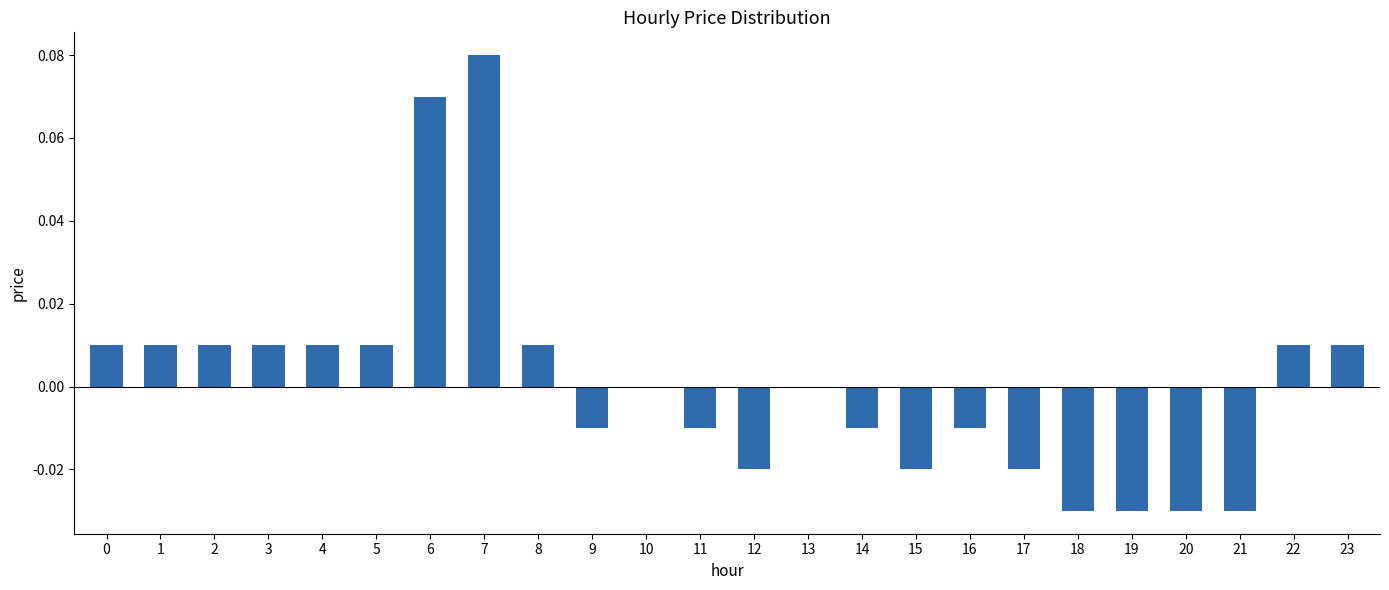

The chart shows a value of 0.0 at 0. True or false?

True